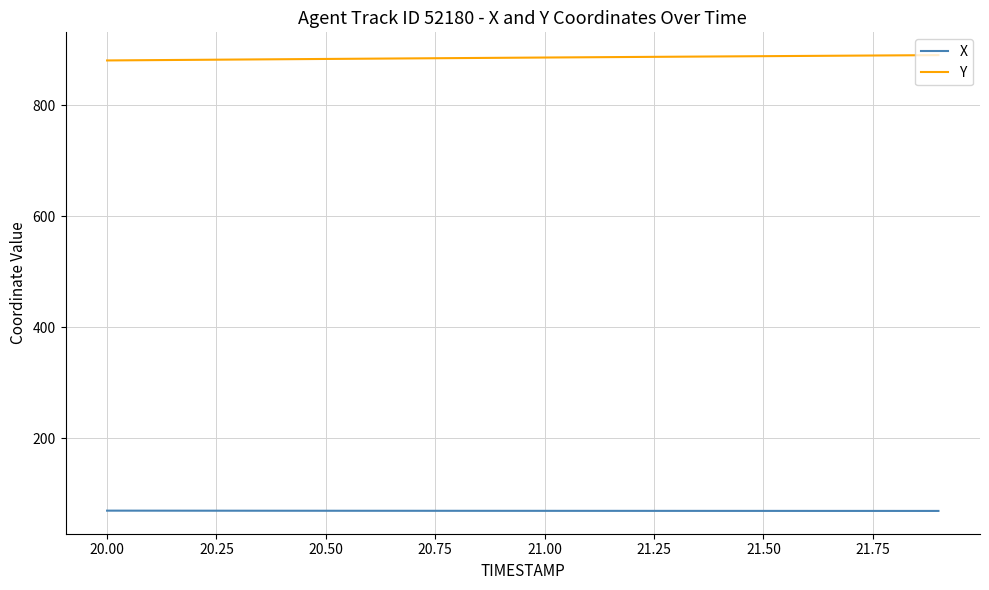

True or false: X and Y cross at least once.

False